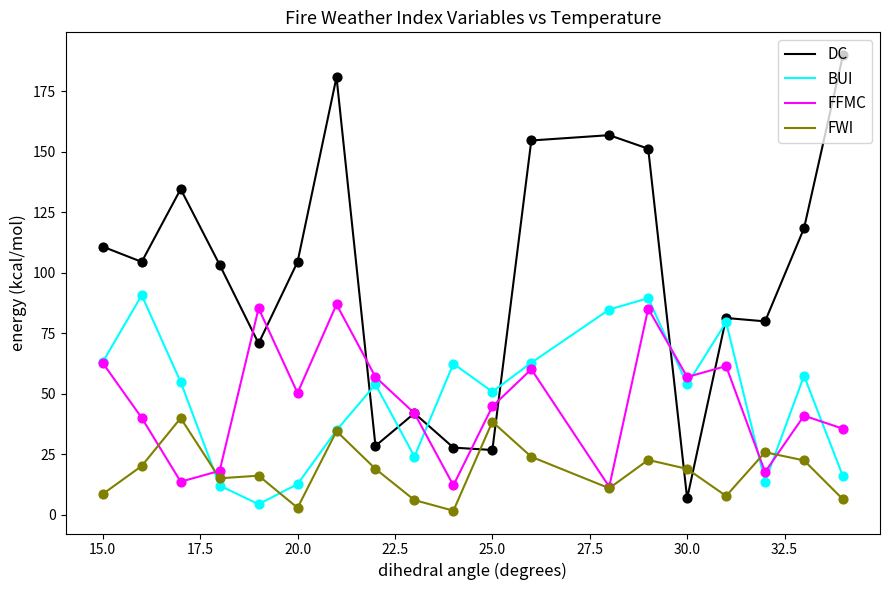

What is the maximum value for DC?

190.0